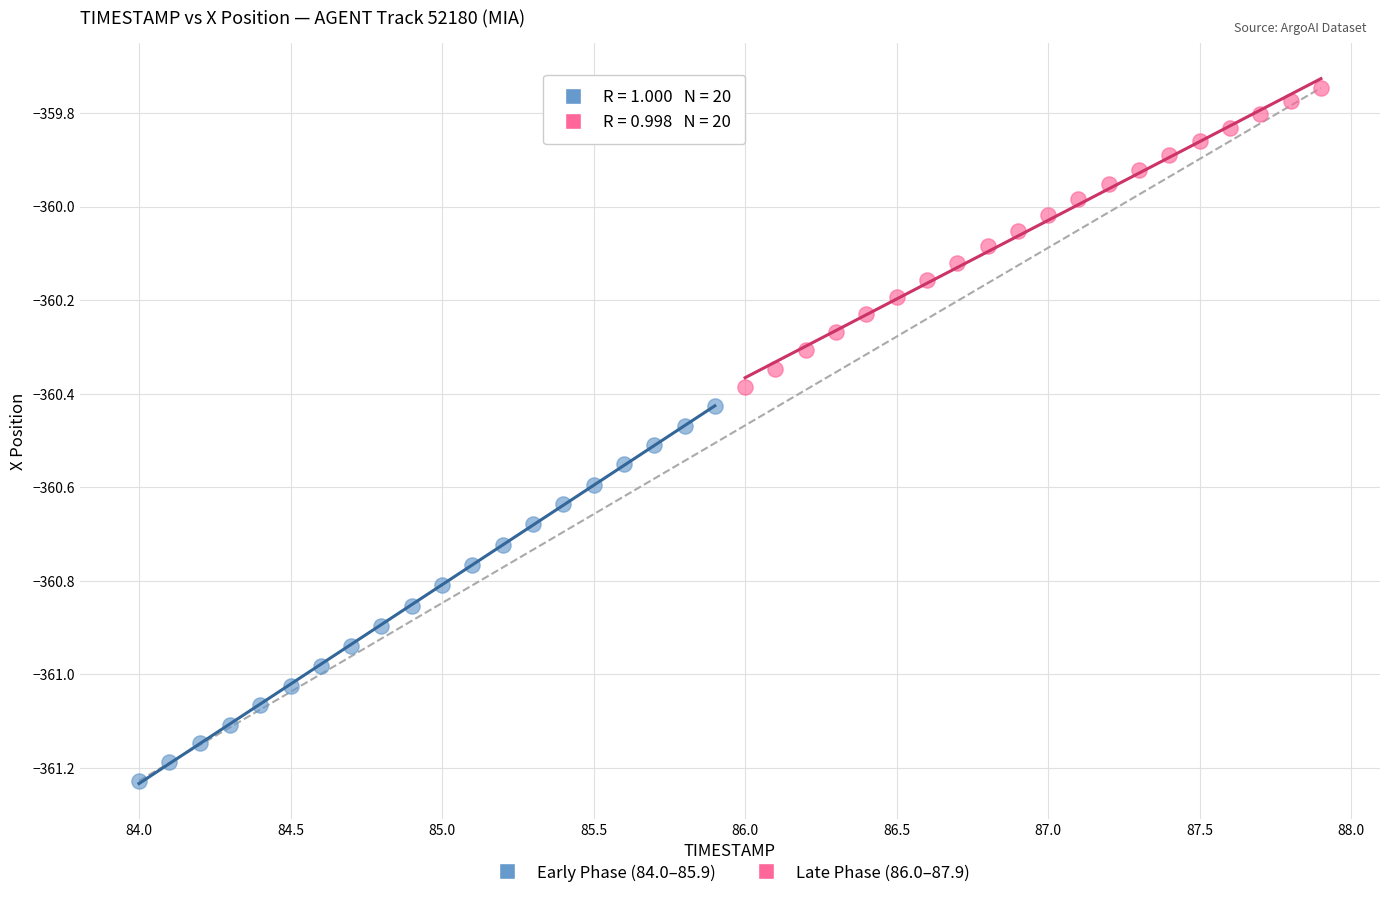

Which series has the largest Y range (max minus min)?

Early Phase (84.0–85.9)